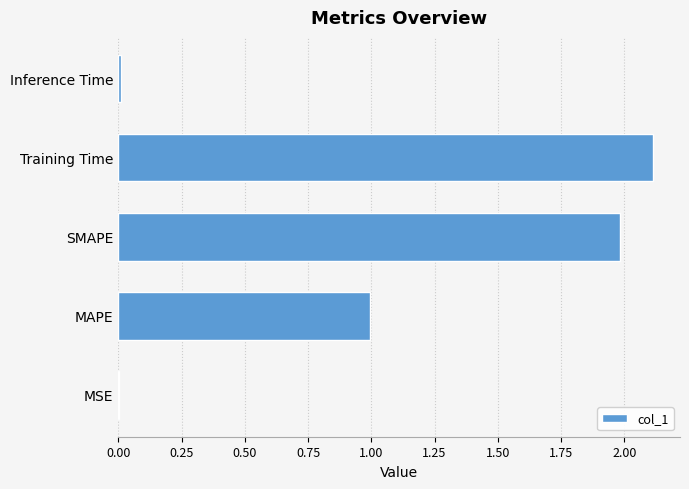

Which has a higher value, MAPE or MSE?

MAPE